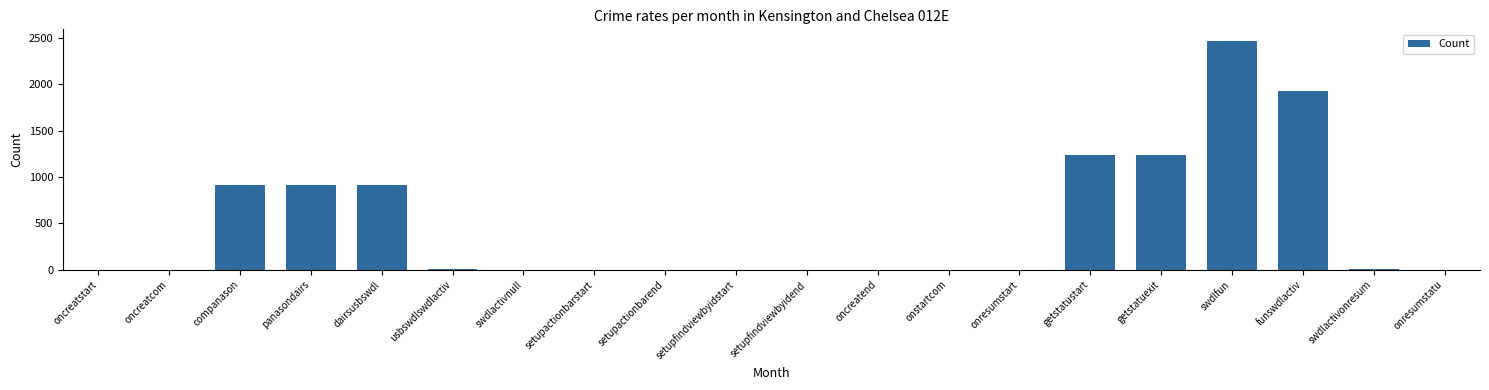

How many values exceed 1?

9